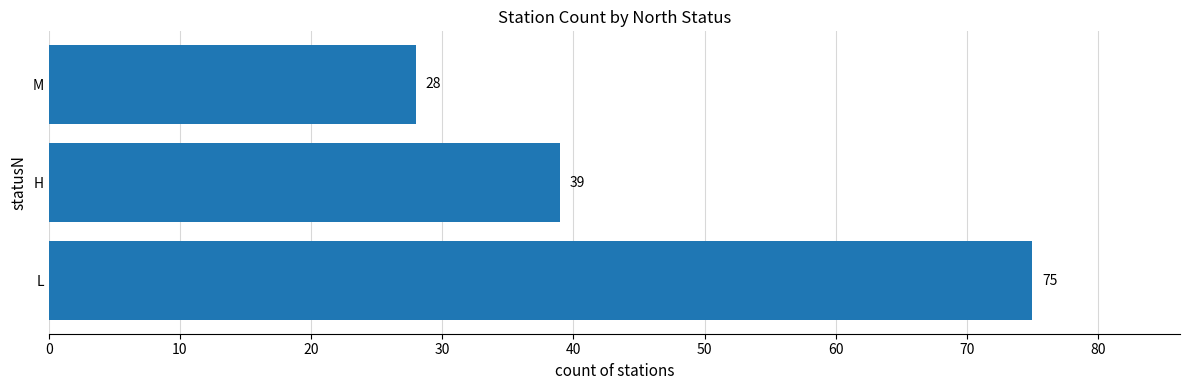

Between M and L, which is larger?

L